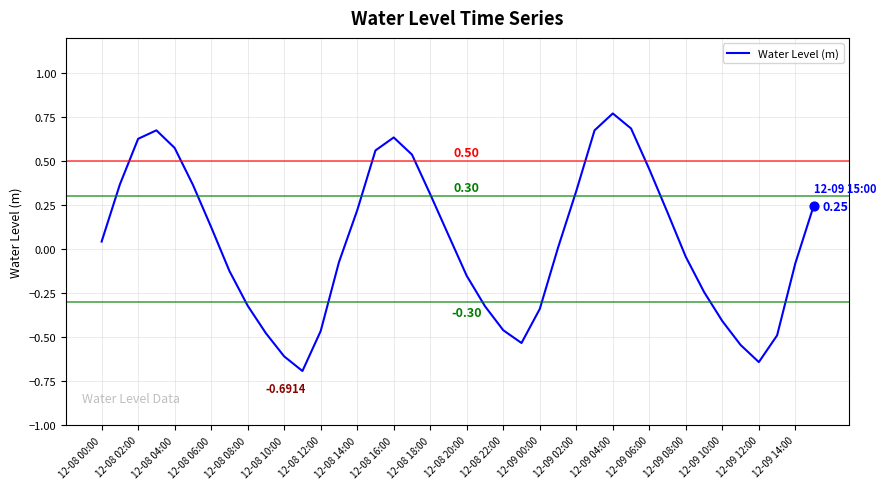

What is the difference between the maximum and minimum values?

1.5